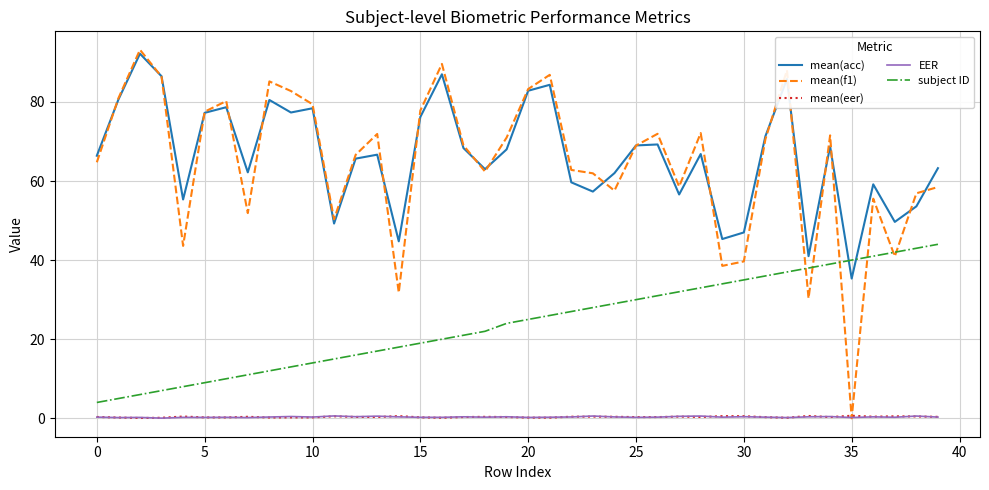

True or false: mean(acc) and EER intersect in this chart.

False